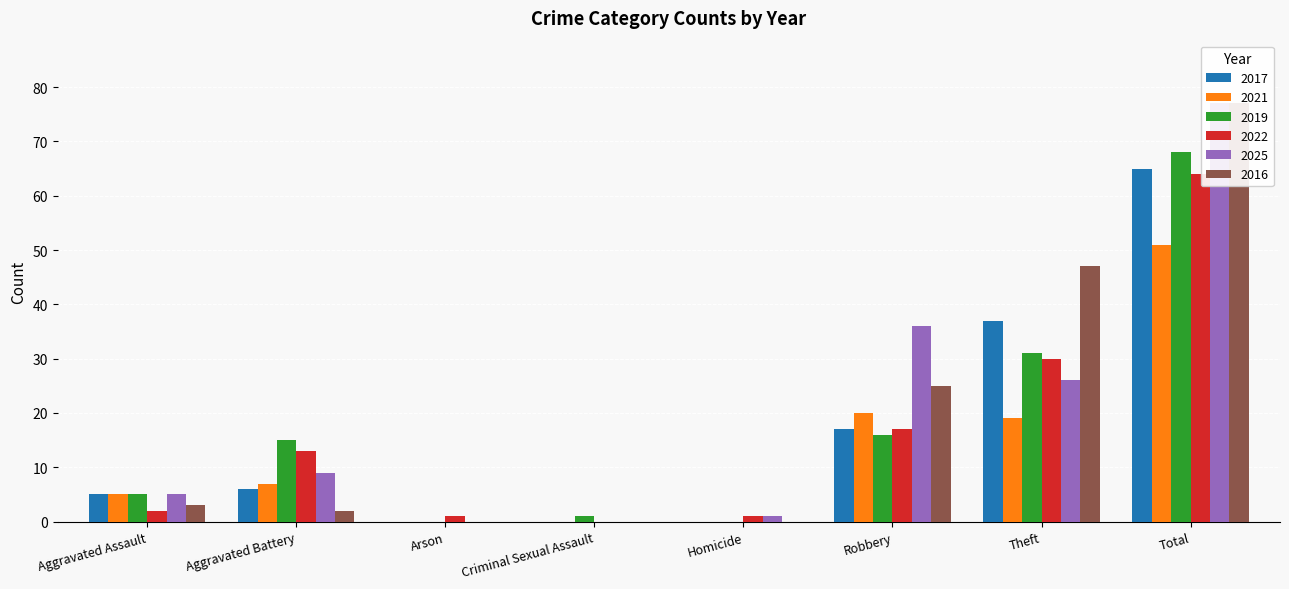

Are the bars grouped side by side (vs. stacked)?

Yes